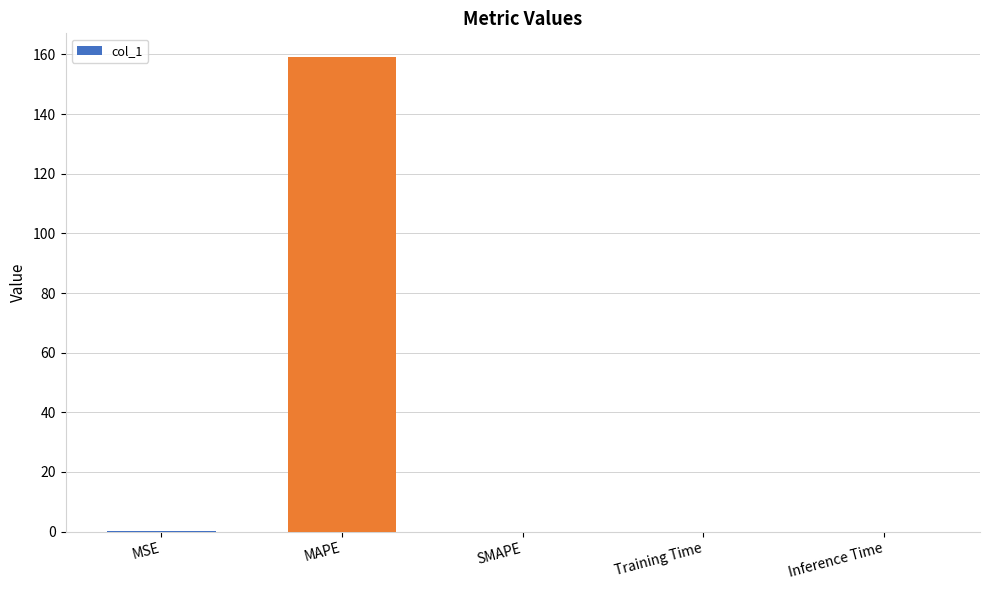

Are the bars grouped side by side (vs. stacked)?

No